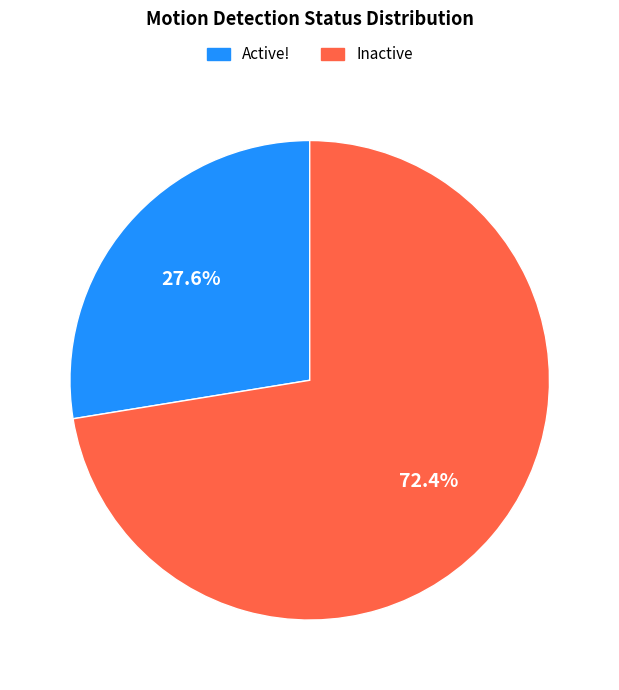

Approximately how many times larger is the value at Inactive compared to Active!?

2.6